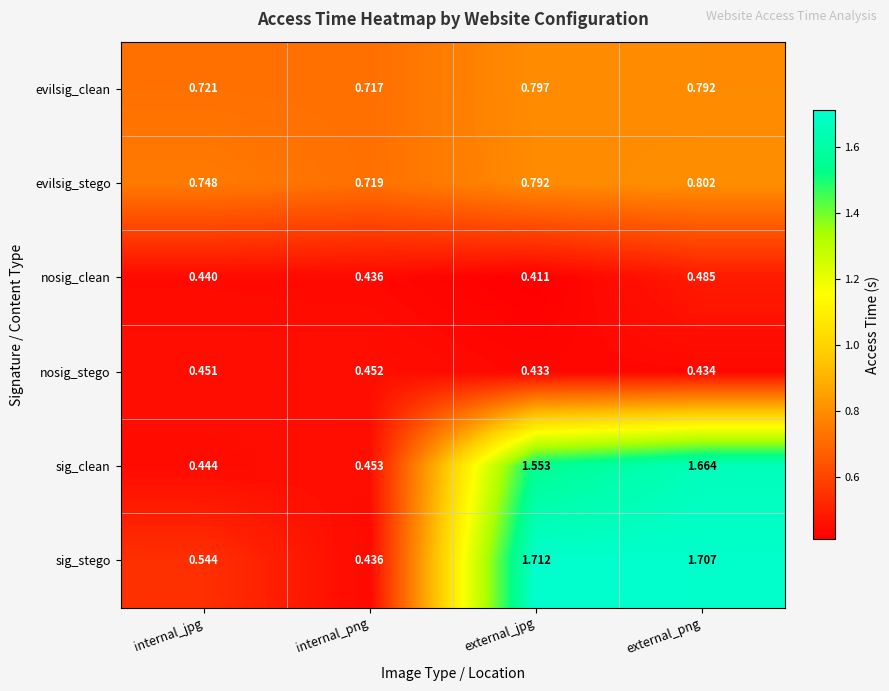

Which series has the largest total across all categories?

sig_stego